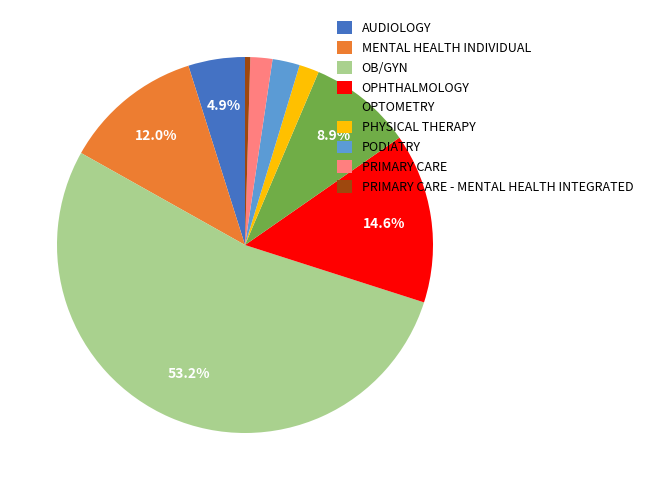

To the nearest percent, what is the difference between the largest and smallest slice percentages?

53%